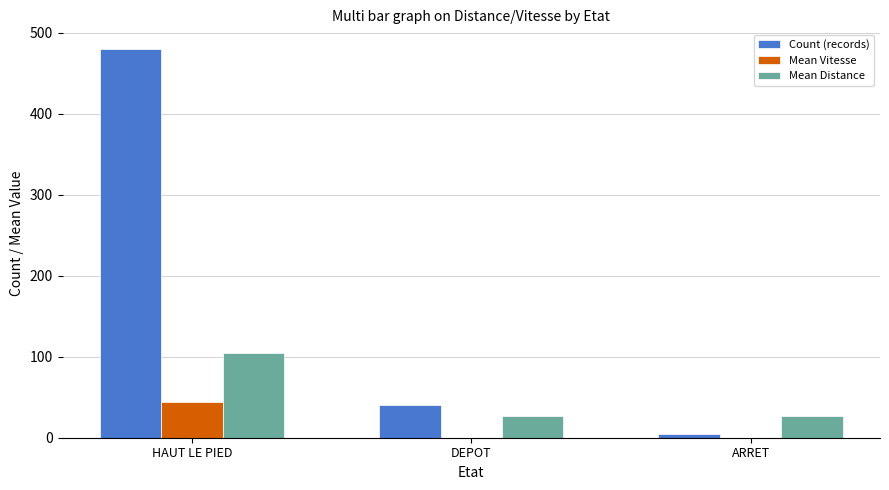

Which series changed the most between HAUT LE PIED and ARRET?

Count (records)